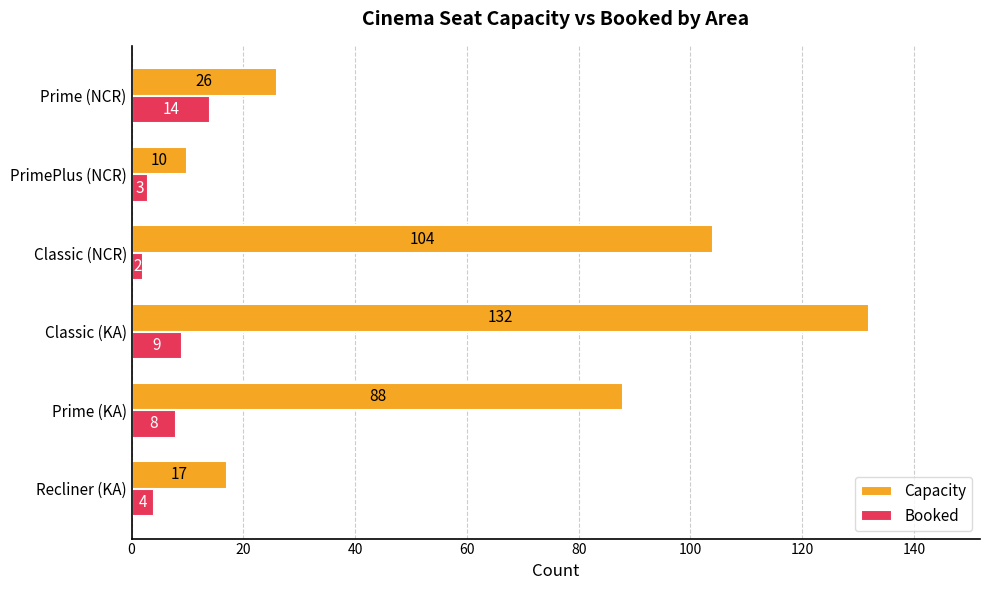

What is the average value of the Capacity series?

63